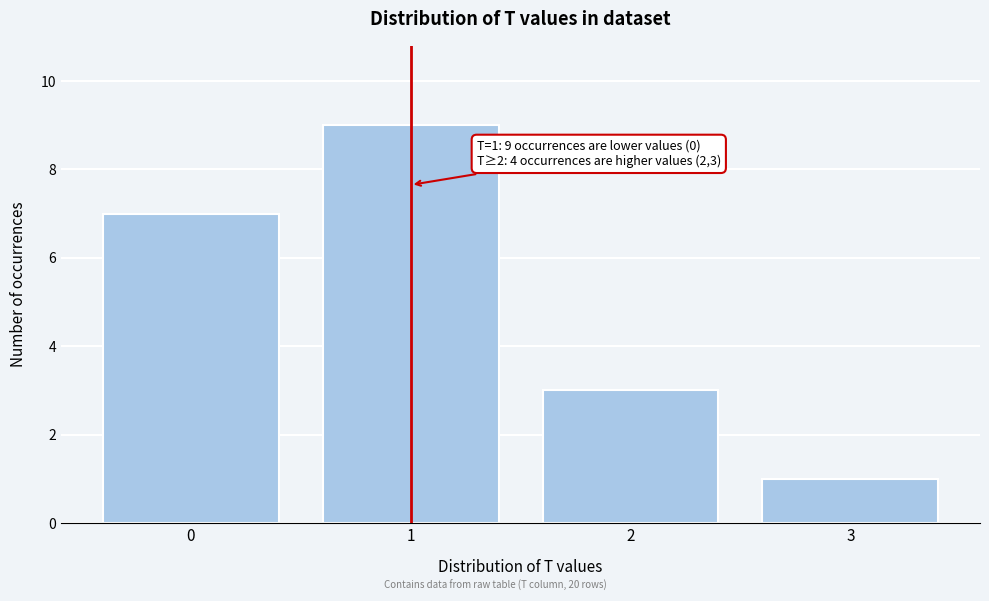

Reading right to left, list all the values displayed in this chart.

1	3	9	7